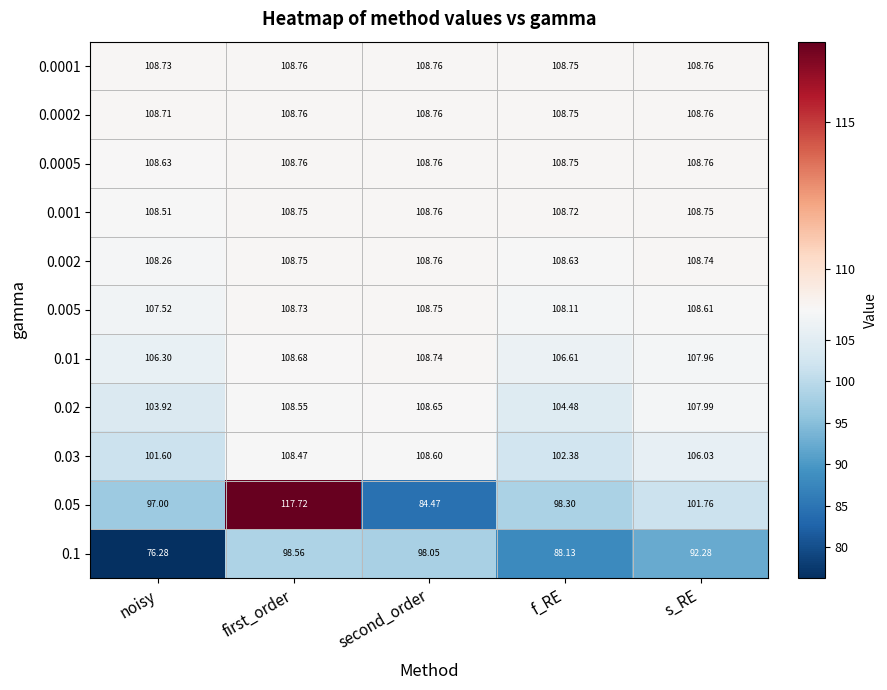

At which label does 0.03 first exceed 106?

first_order